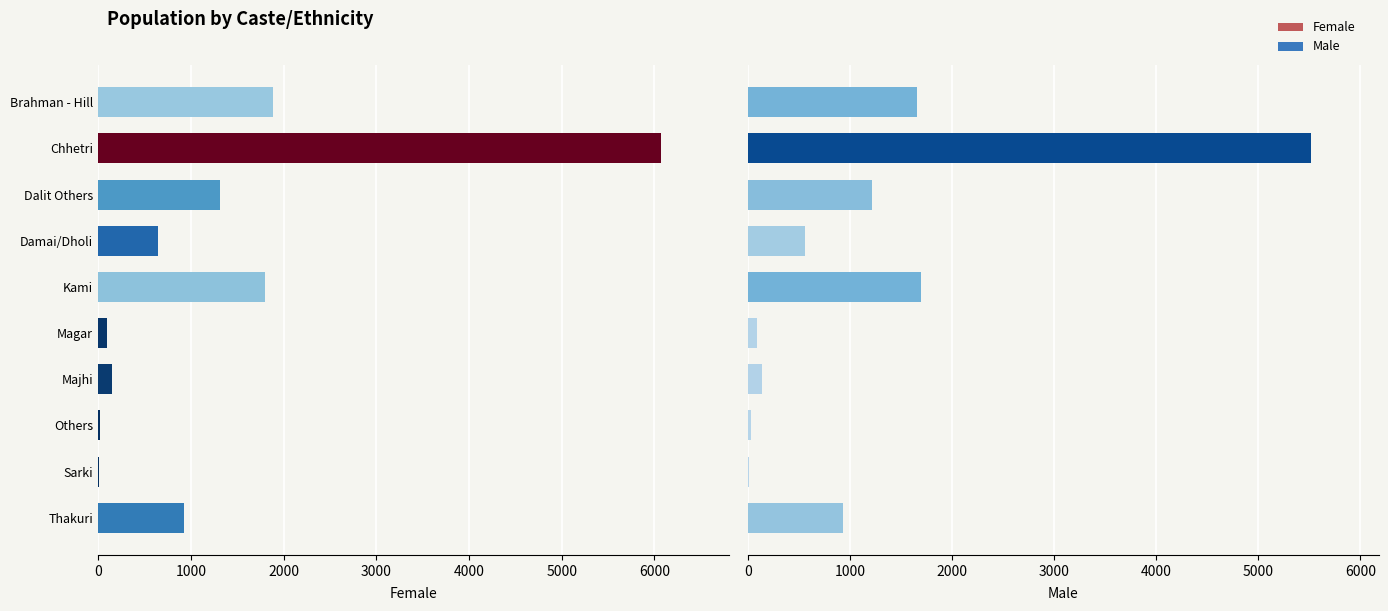

What position from the left is Magar?

6